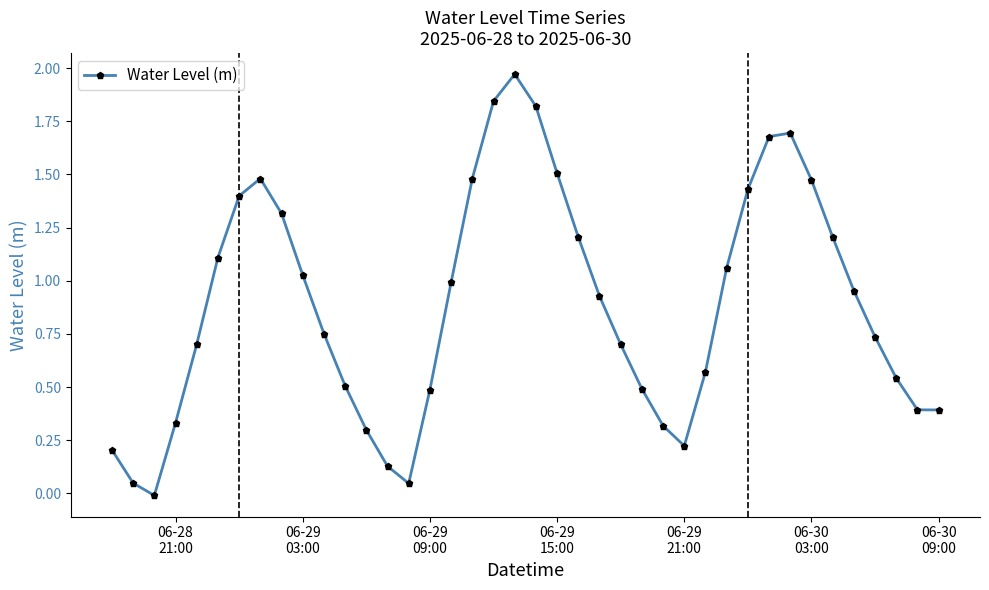

Is this an area chart (filled region under the line)?

No